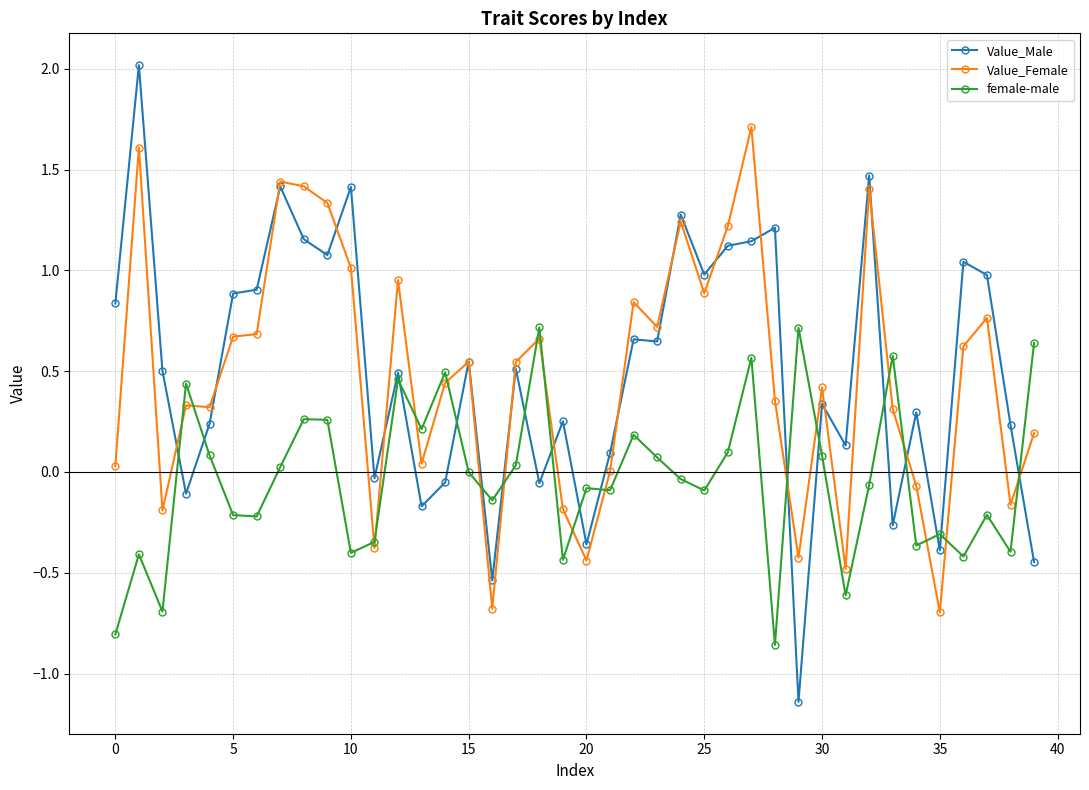

True or false: Value_Male has more than 2 interior local peaks.

True